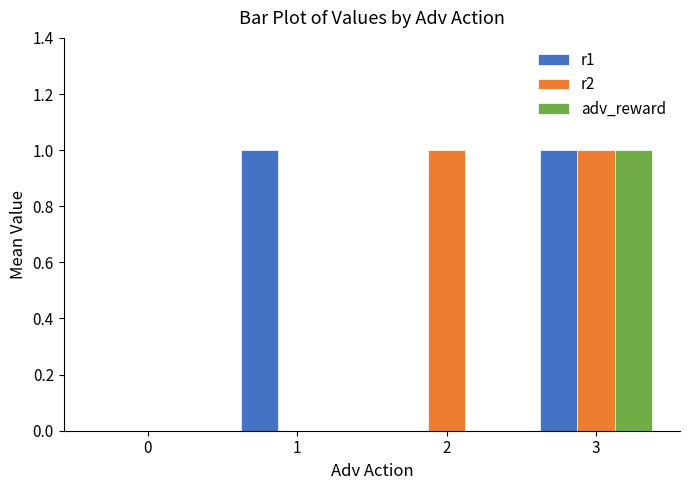

Reading left to right, list all the values displayed in this chart.

r1: 0	1	0	1
r2: 0	0	1	1
adv_reward: 0	0	0	1